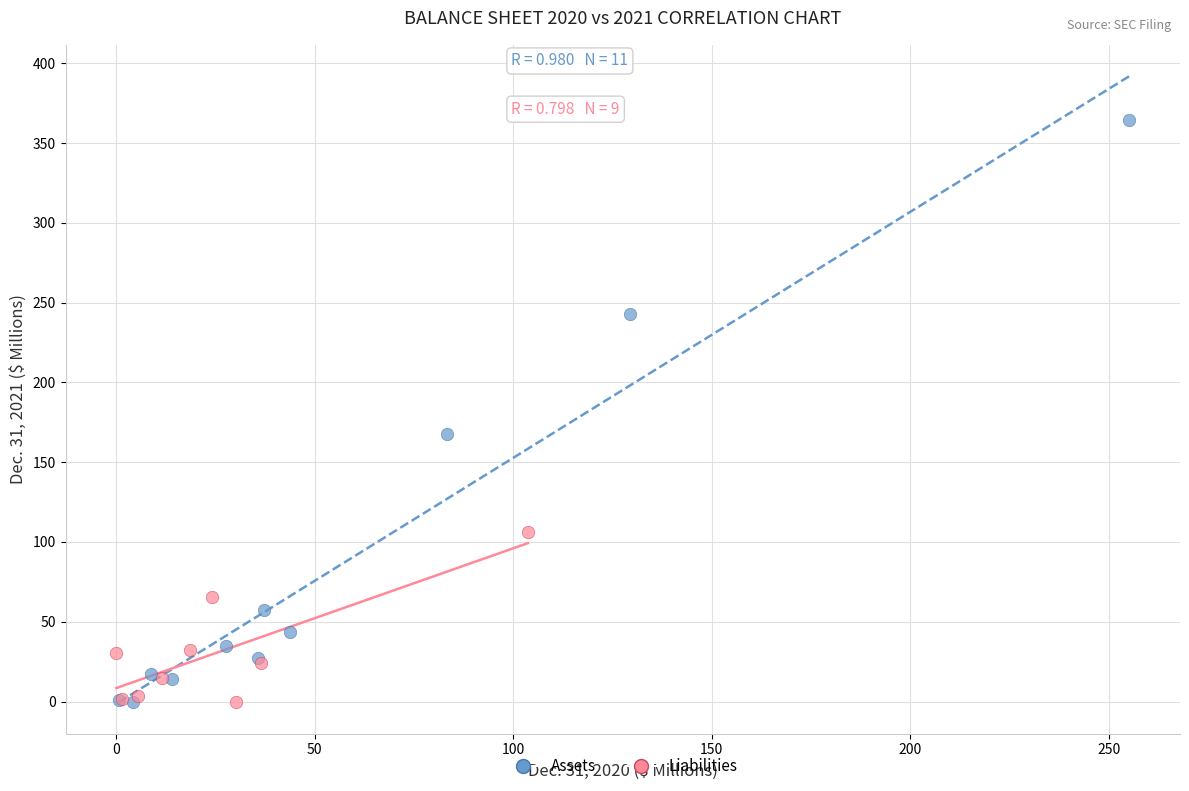

Which series has the widest spread of Y values?

Assets